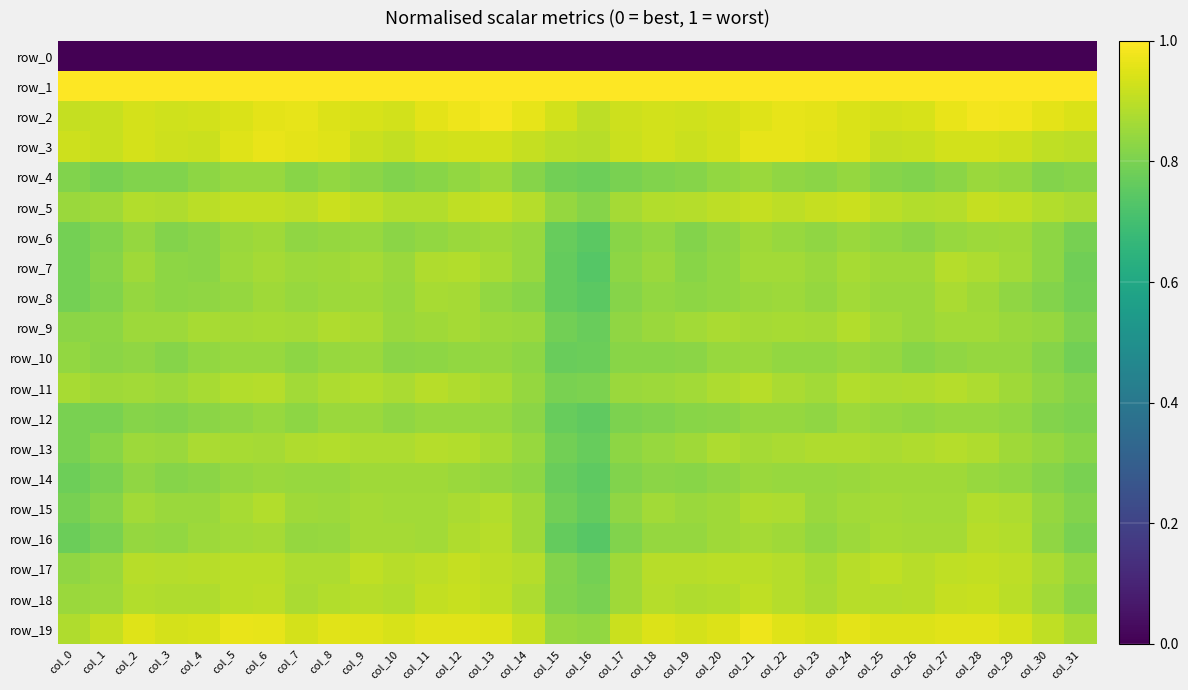

What is the lowest value of the row_2 series?

0.9